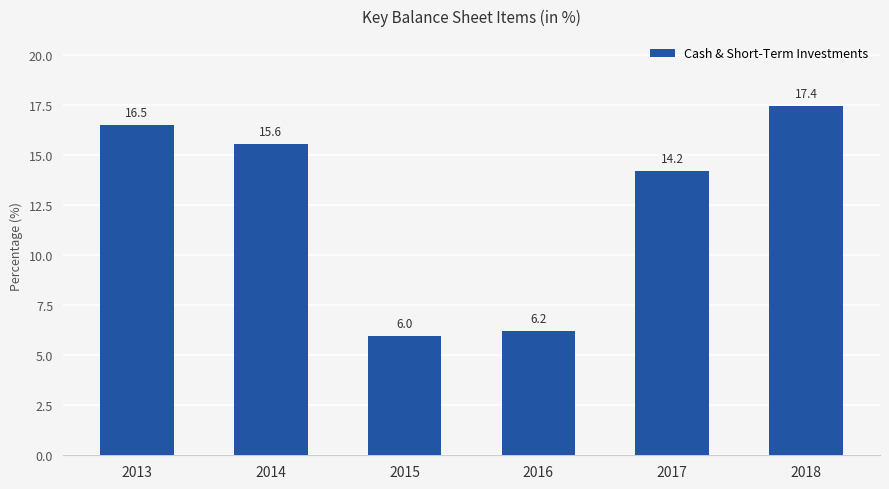

What is the smallest value displayed?

6.0